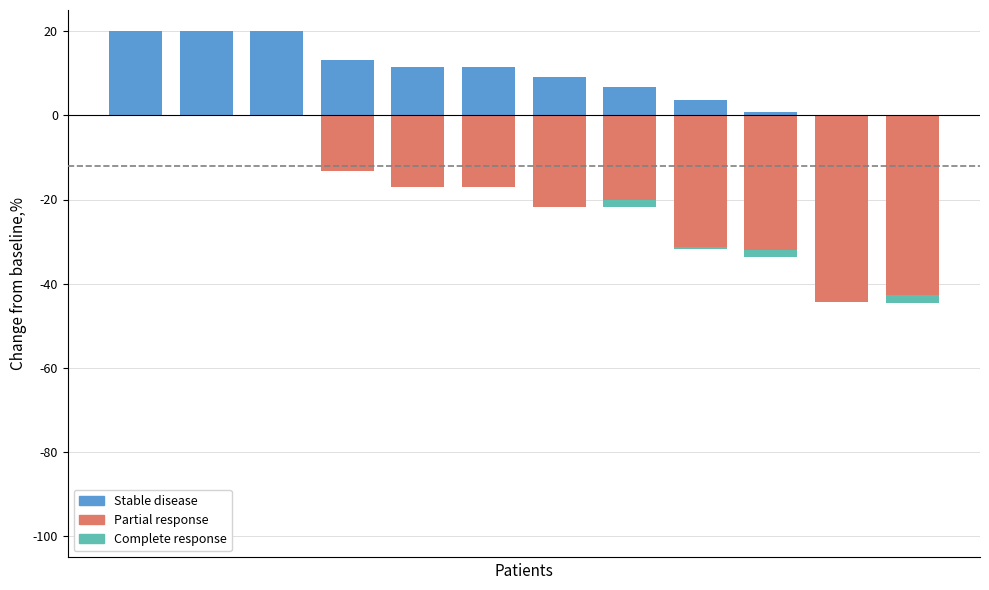

At how many categories does at least one series exceed 3?

9